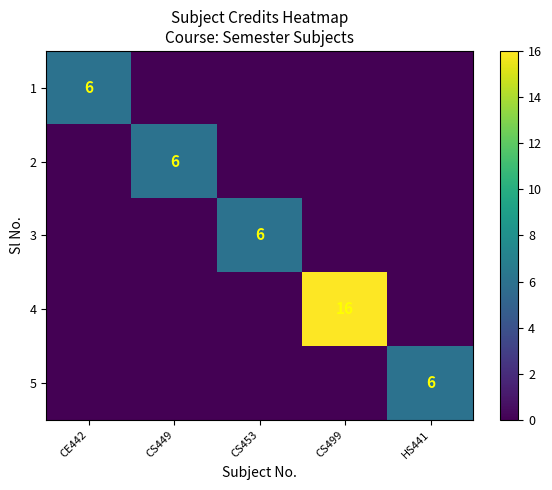

What is the spread (max minus min) of values at HS441?

6